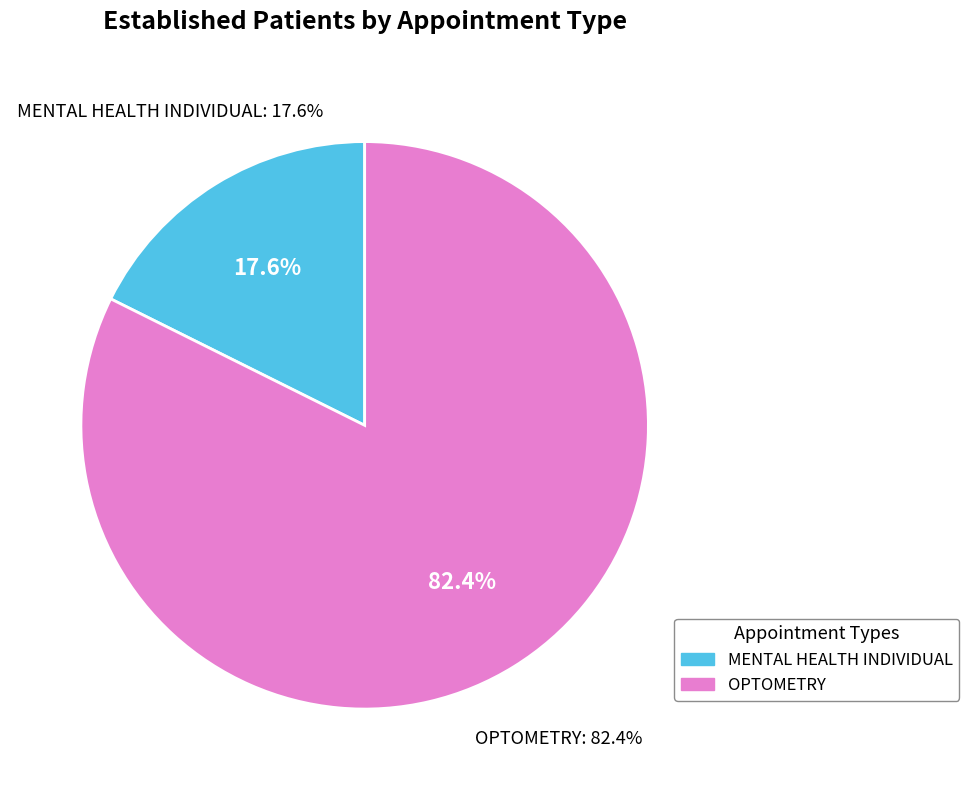

What percentage is the MENTAL HEALTH INDIVIDUAL slice, to the nearest percent?

18%